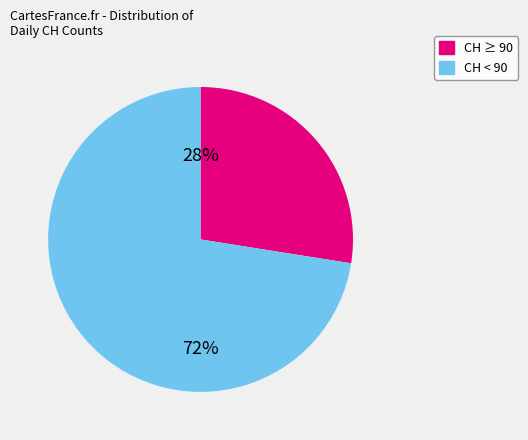

Does any single category account for the majority?

Yes